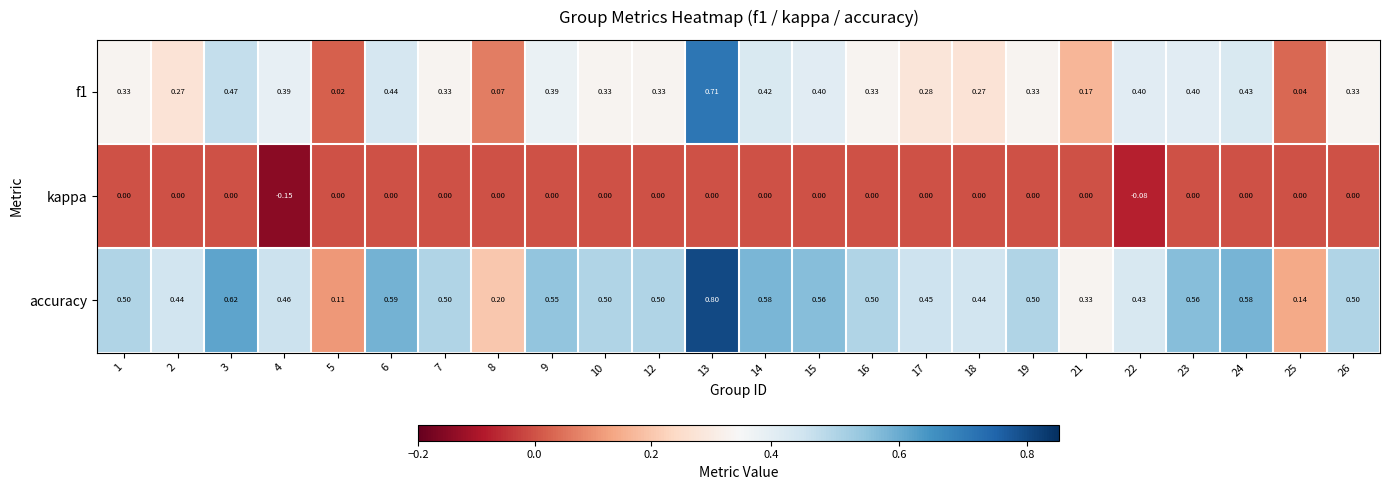

At which category does the chart reach its peak across all series?

13